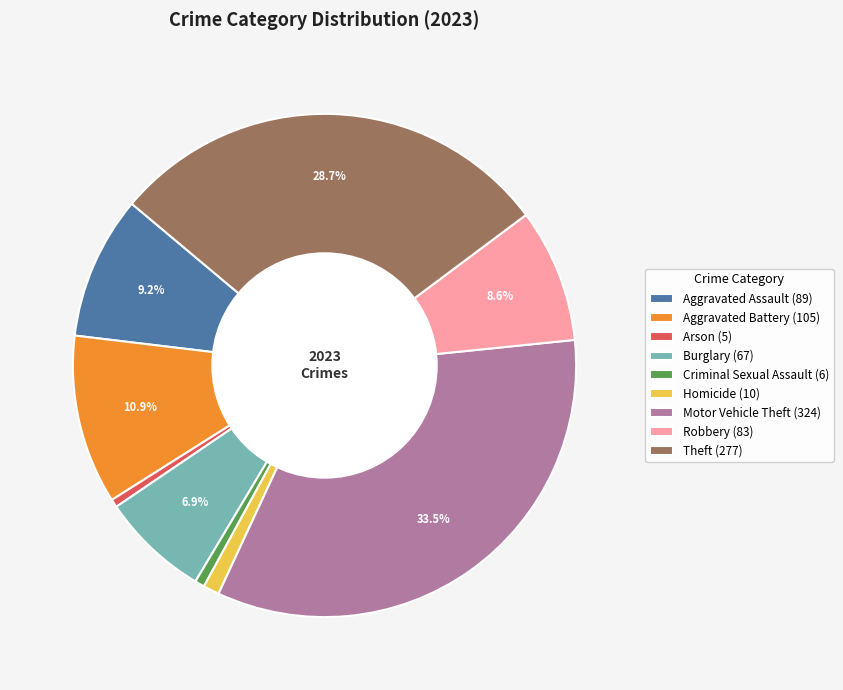

Which category has the biggest portion of the pie?

Motor Vehicle Theft